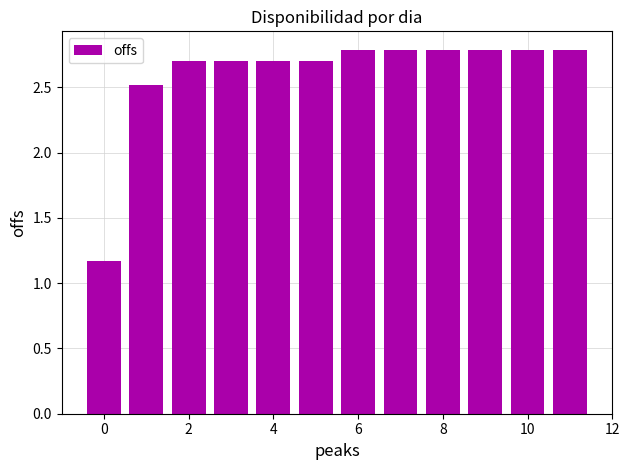

What is the value of the 5th bar from the left?

2.7